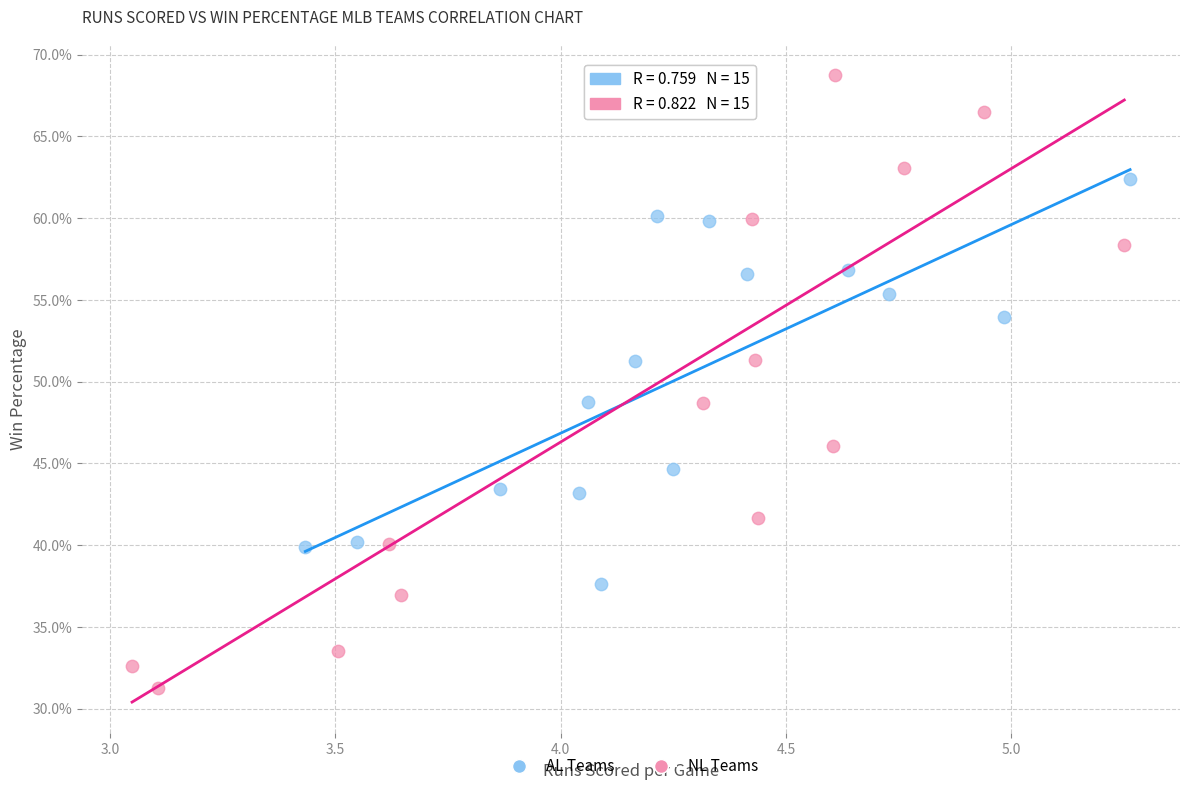

What are all the series names shown in the legend?

AL Teams, NL Teams